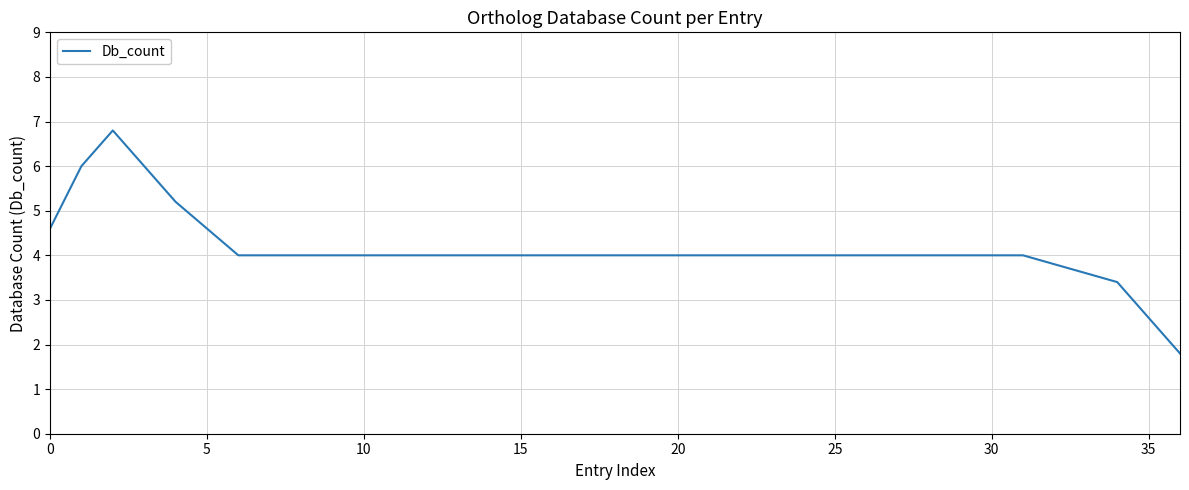

What is the difference between the maximum and minimum values?

5.0